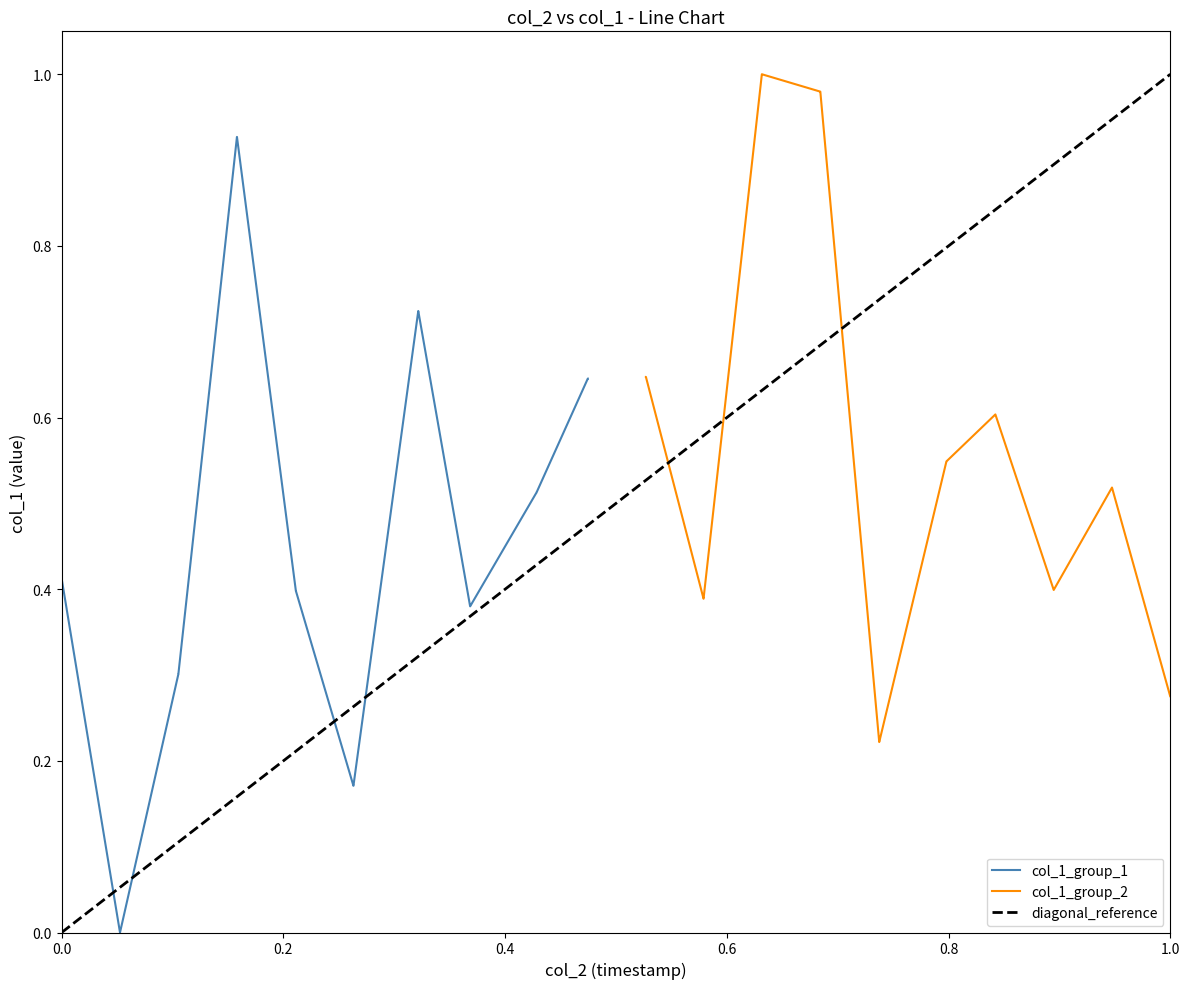

What is the greatest value displayed?

1.0